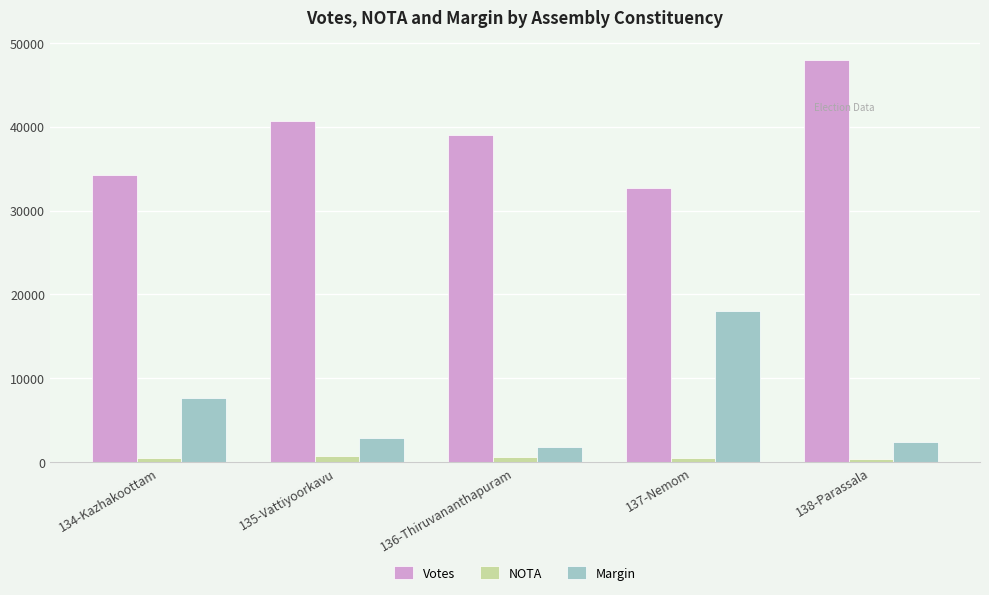

How many bars are there in each group?

3